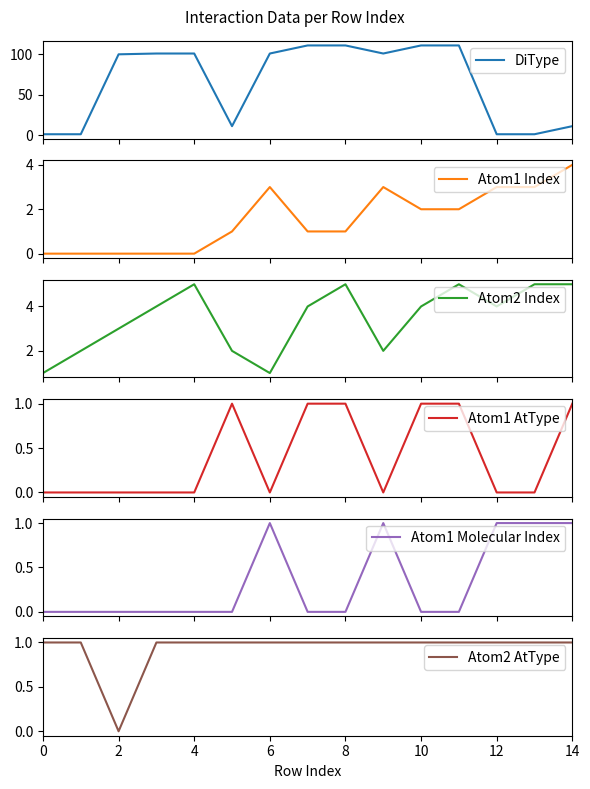

True or false: Atom2 Index has more than 0 points higher than both neighbors.

True